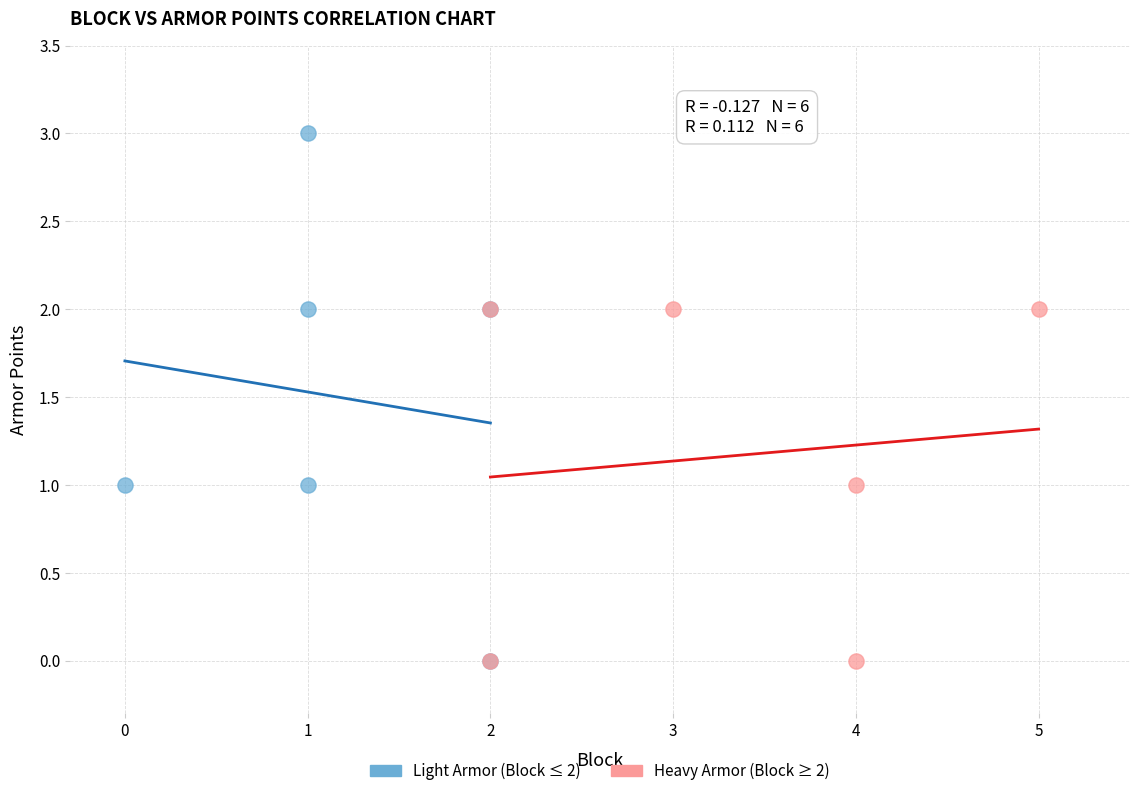

Which series has the largest Y range (max minus min)?

Light Armor (Block ≤ 2)